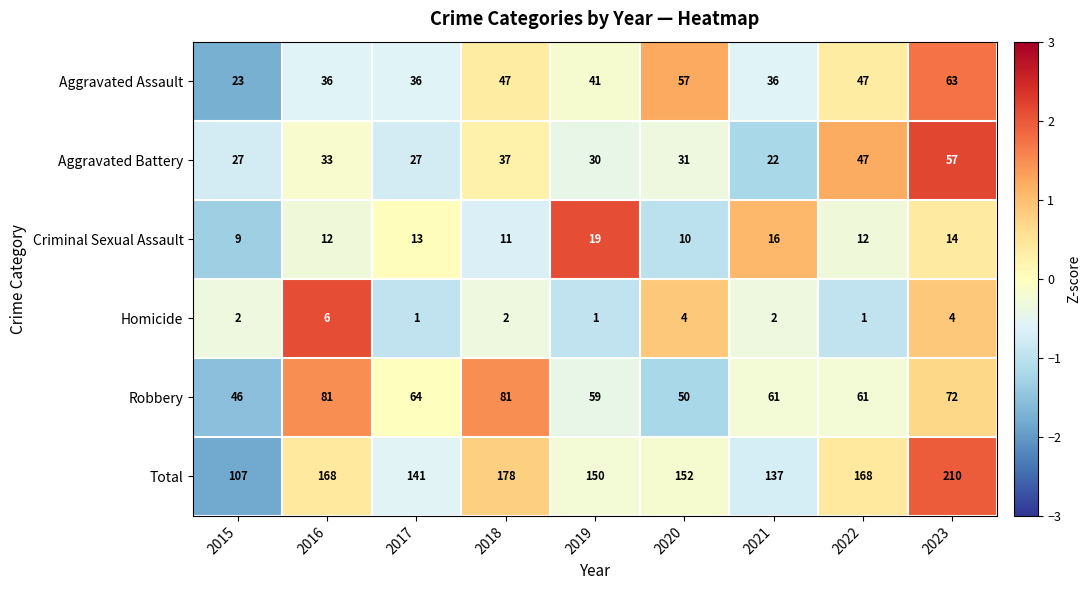

How many distinct data groups are displayed?

6